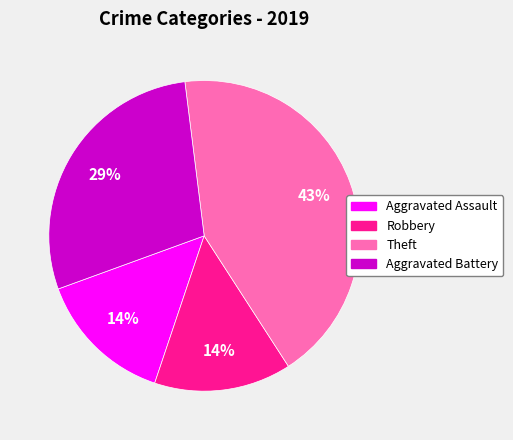

How many slices are in this pie chart?

4